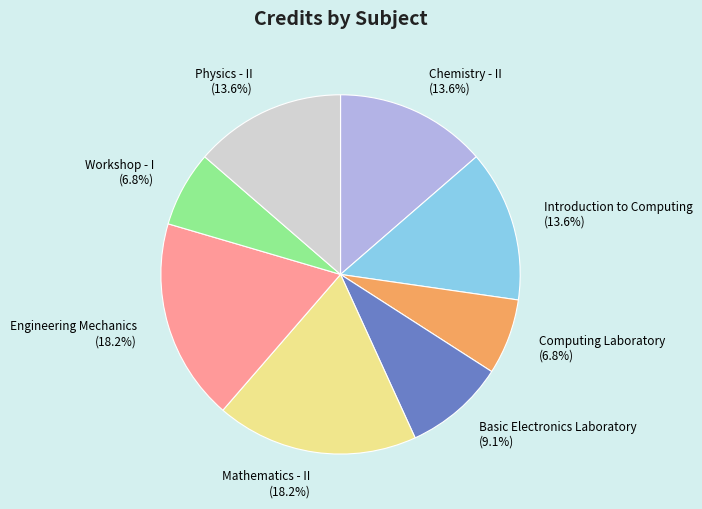

True or false: Mathematics - II accounts for 18% of the total.

True